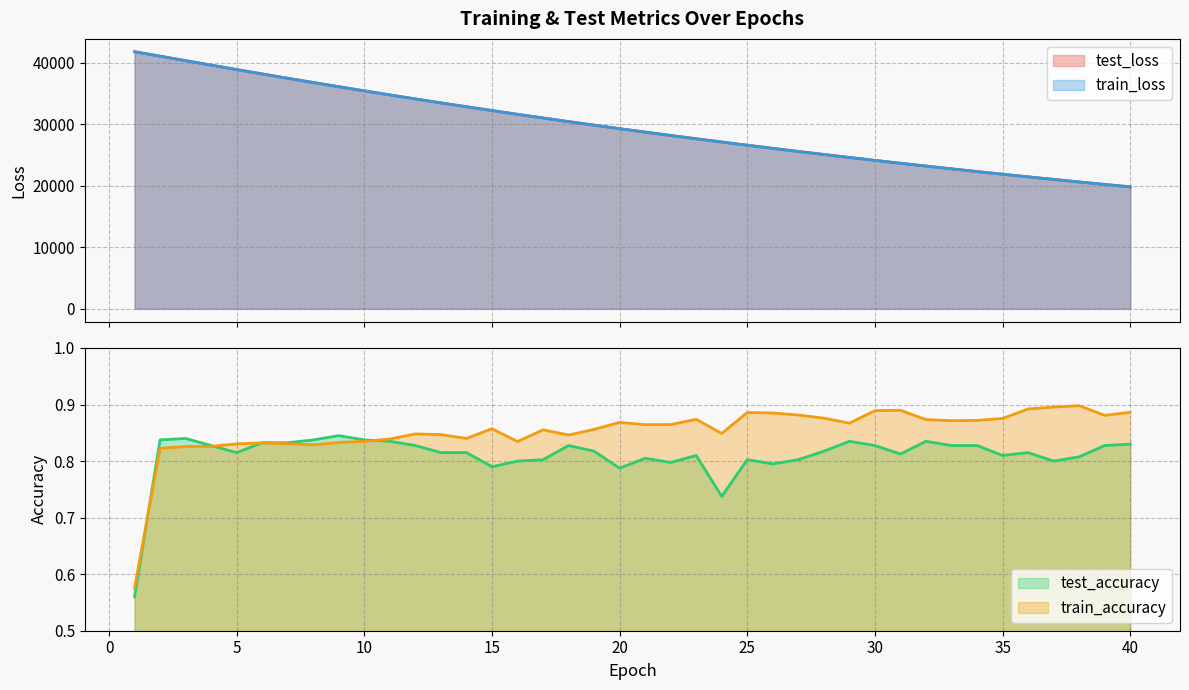

What is the total value across all series at 37?

42070.9